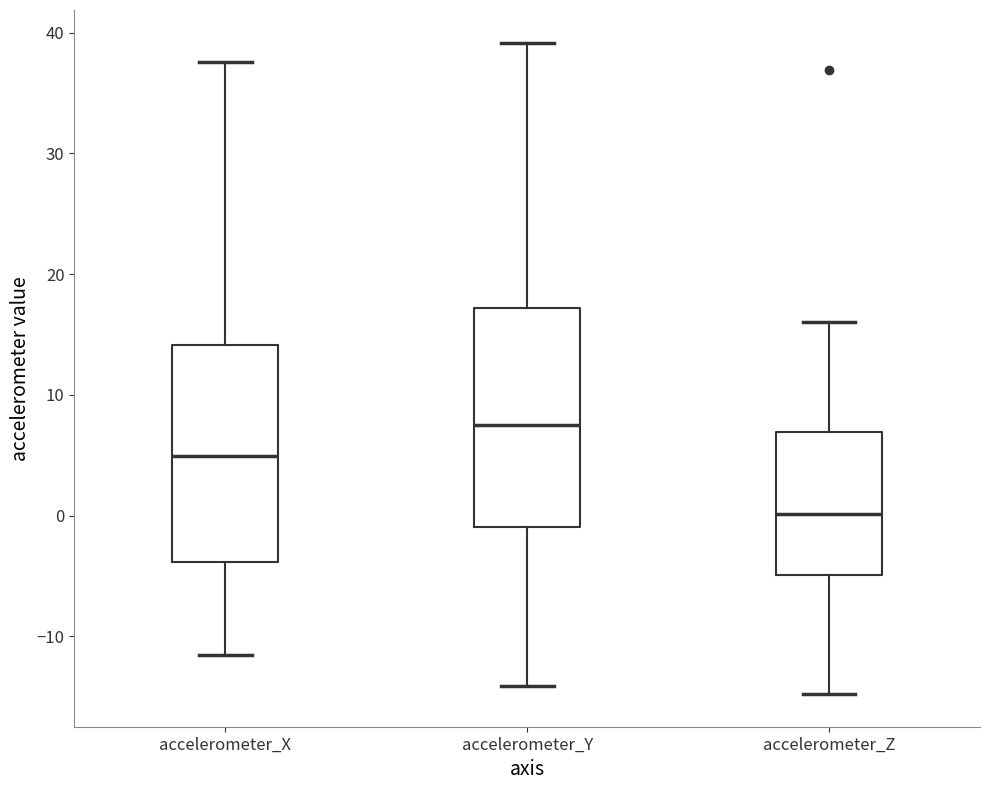

Reading left to right, transcribe this box plot: for each box, give where its median line is, the range the box spans, and where its two whiskers end, as read against the y-axis. The values are not printed on the chart, so give them approximately, as read against the axis.

accelerometer_X: median 5, box -4 to 14, whiskers -12 to 38
accelerometer_Y: median 7, box -1 to 17, whiskers -14 to 39
accelerometer_Z: median 0, box -5 to 7, whiskers -15 to 16